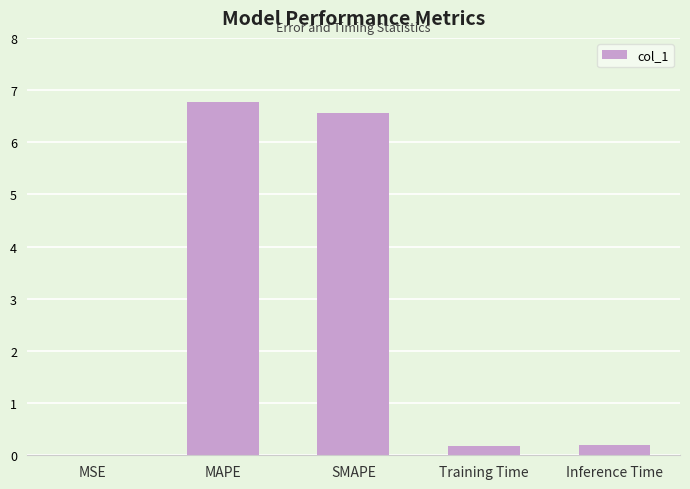

Between Inference Time and SMAPE, which is larger?

SMAPE